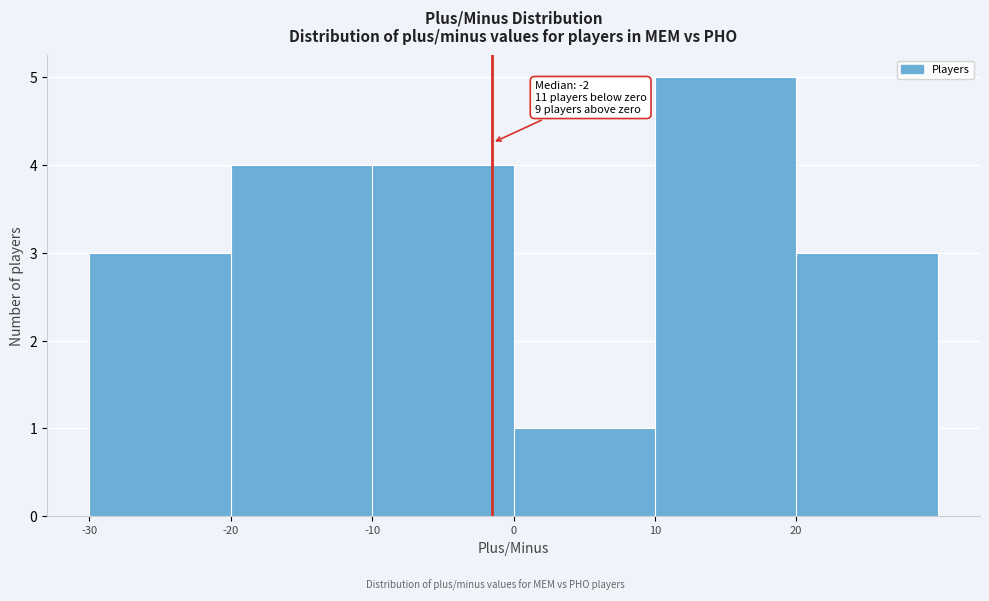

Which range on the x-axis has the tallest bar?

10 to 20